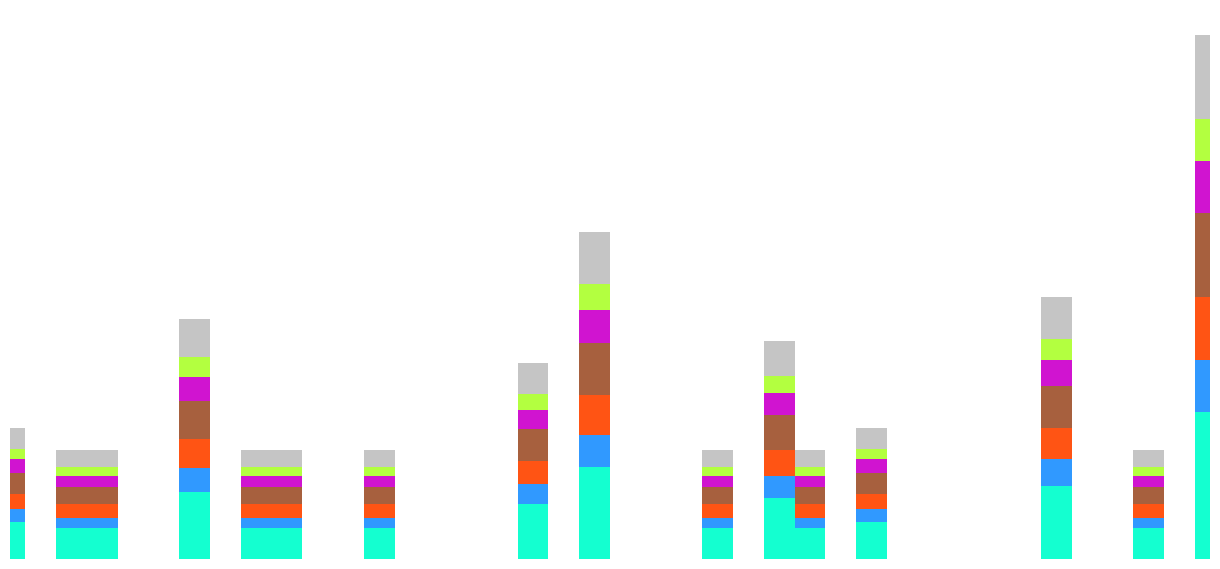

Reading left to right, list all the values displayed in this chart.

2016-05-01=6.0	2016-05-02=0.0	2016-05-03=5.0	2016-05-04=5.0	2016-05-05=0.0	2016-05-06=0.0	2016-05-07=11.0	2016-05-08=0.0	2016-05-09=5.0	2016-05-10=5.0	2016-05-11=0.0	2016-05-12=0.0	2016-05-13=5.0	2016-05-14=0.0	2016-05-15=0.0	2016-05-16=0.0	2016-05-17=0.0	2016-05-18=9.0	2016-05-19=0.0	2016-05-20=15.0	2016-05-21=0.0	2016-05-22=0.0	2016-05-23=0.0	2016-05-24=5.0	2016-05-25=0.0	2016-05-26=10.0	2016-05-27=5.0	2016-05-28=0.0	2016-05-29=6.0	2016-05-30=0.0	2016-05-31=0.0	2016-06-01=0.0	2016-06-02=0.0	2016-06-03=0.0	2016-06-04=12.0	2016-06-05=0.0	2016-06-06=0.0	2016-06-07=5.0	2016-06-08=0.0	2016-06-09=24.0